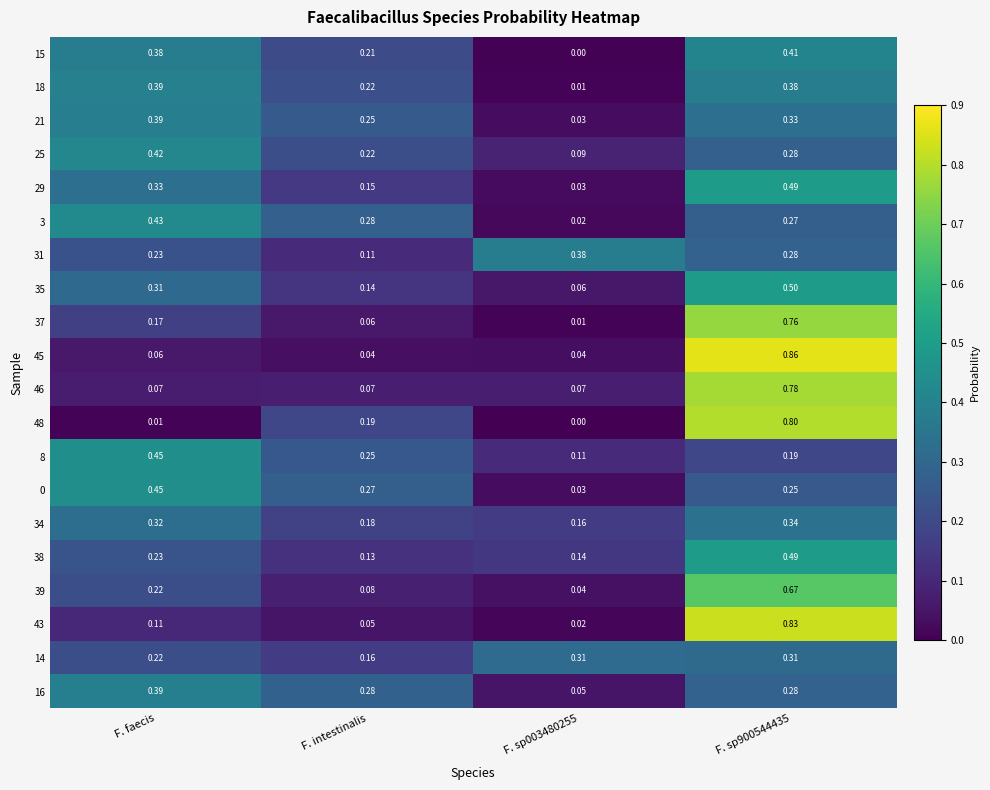

At which label is 14 closest to 0?

F. intestinalis